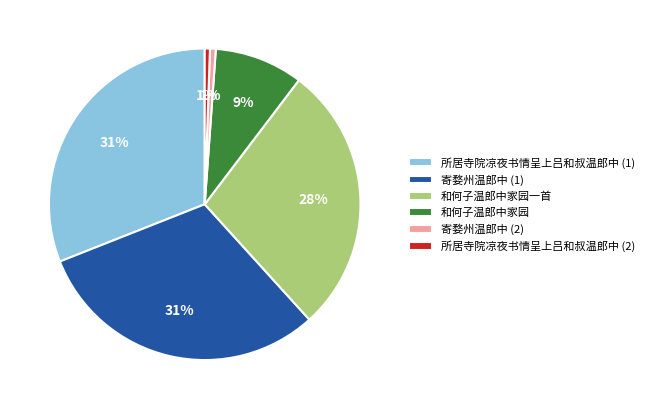

What percentage is the 寄婺州温郎中 (2) slice, to the nearest percent?

1%